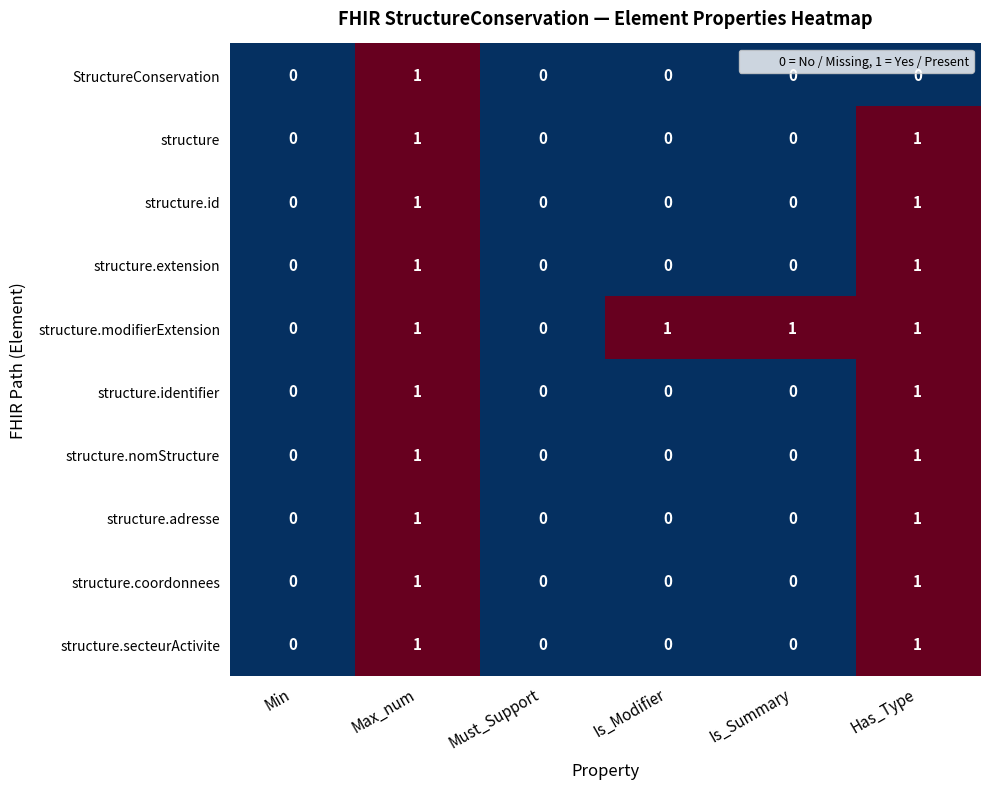

The value of structure.id at Min is 1. True or false?

False